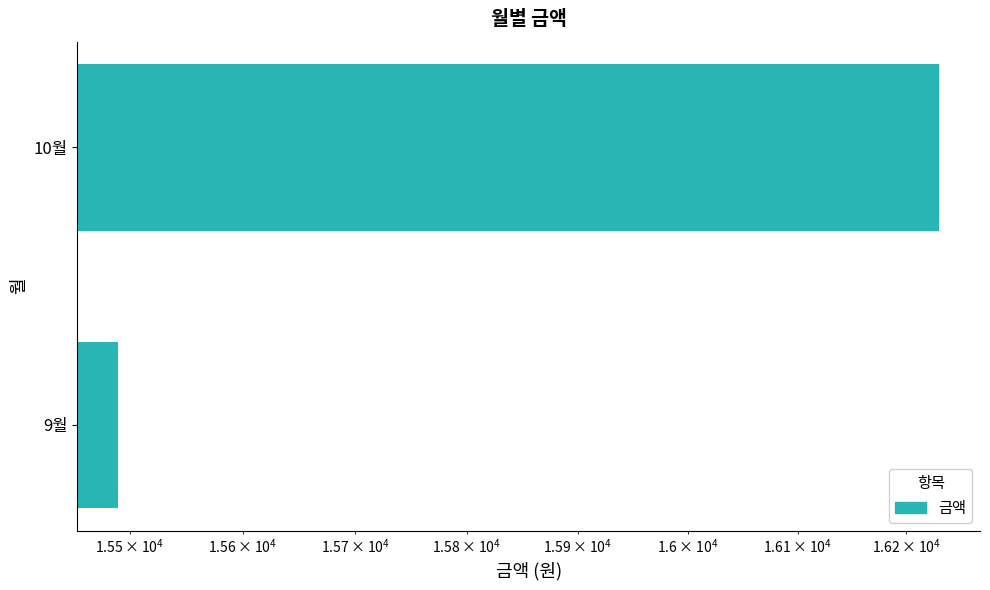

What is the average value?

15860